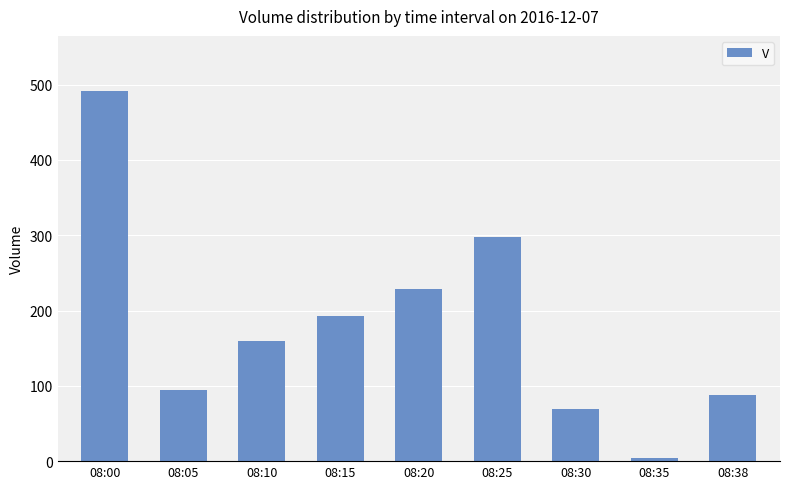

Rank the categories by value from highest to lowest.

08:00, 08:25, 08:20, 08:15, 08:10, 08:05, 08:38, 08:30, 08:35